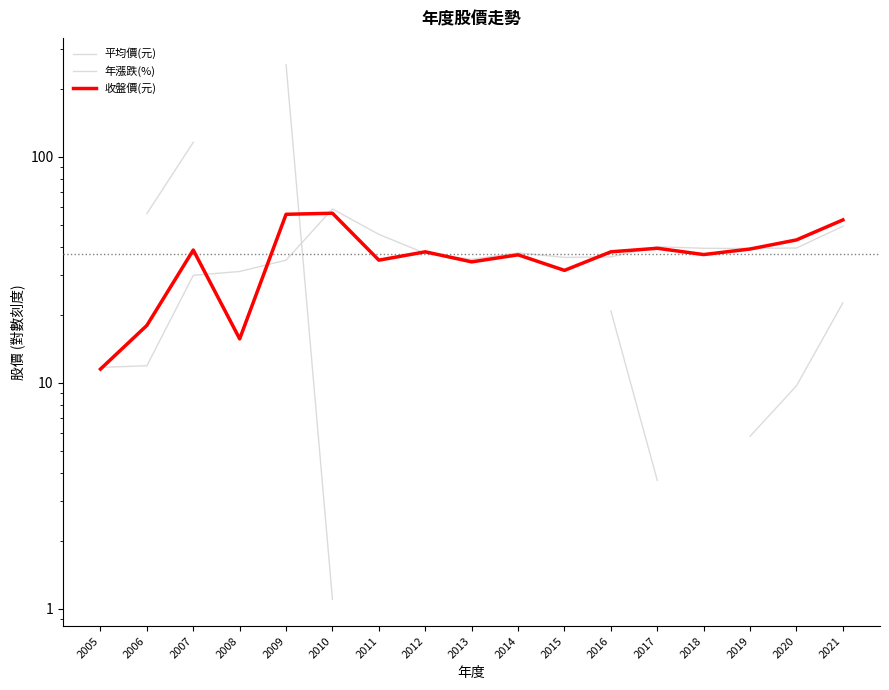

What is the lowest value of the 收盤價(元) series?

11.5